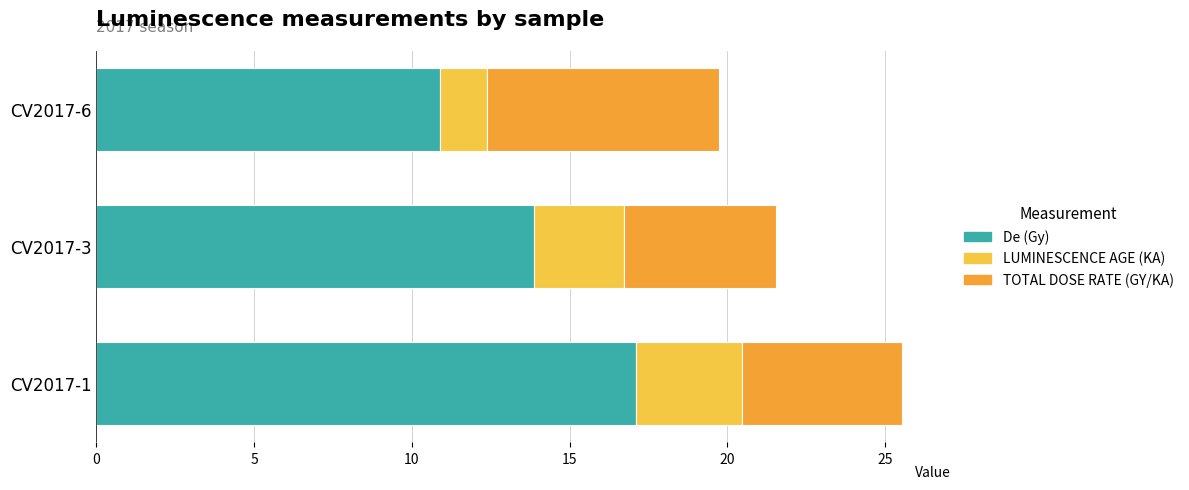

At which category is the sum across all series the highest?

CV2017-1